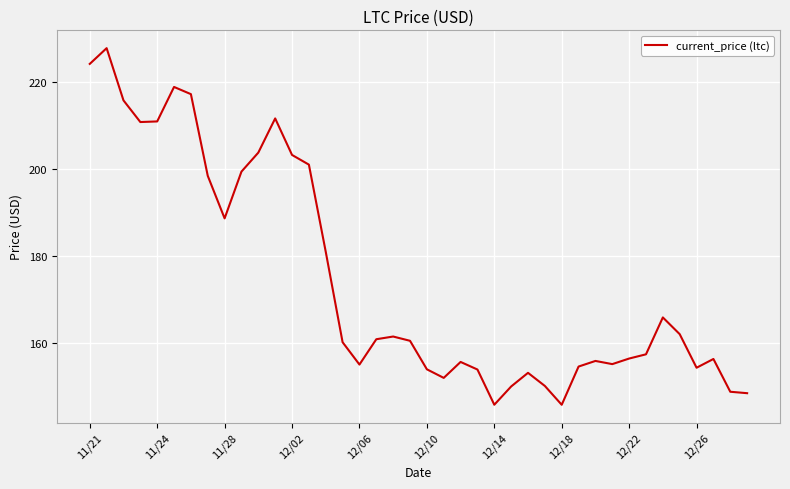

What is the greatest value displayed?

227.7